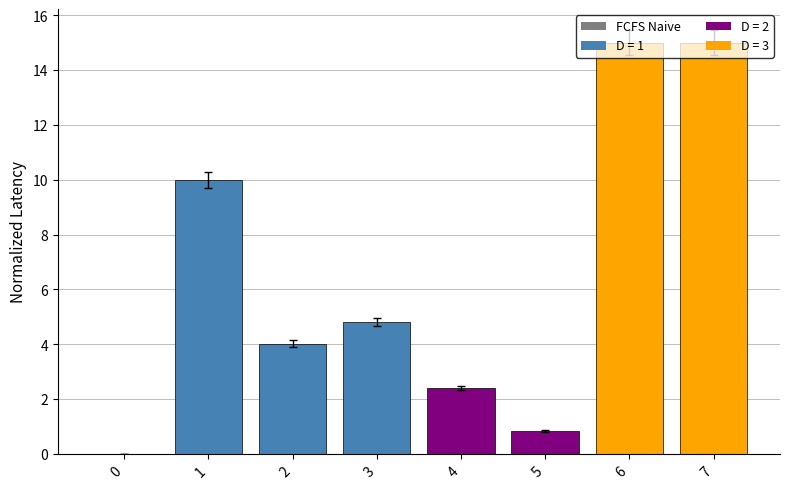

Which has a higher value, 4 or 1?

1